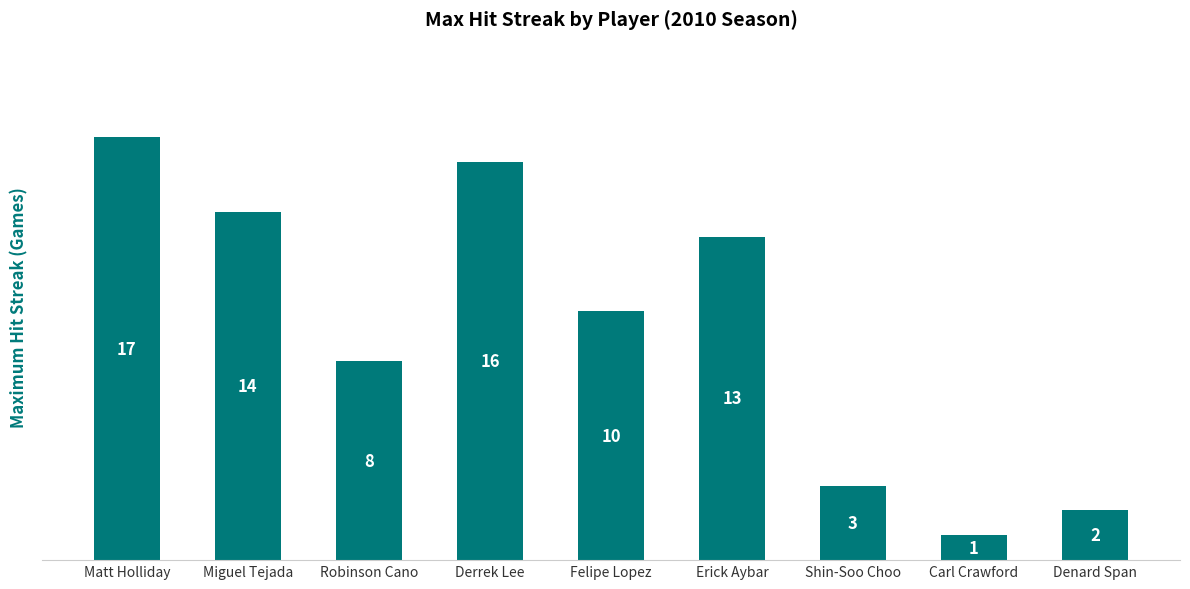

What is the label of the 7th bar from the right?

Robinson Cano